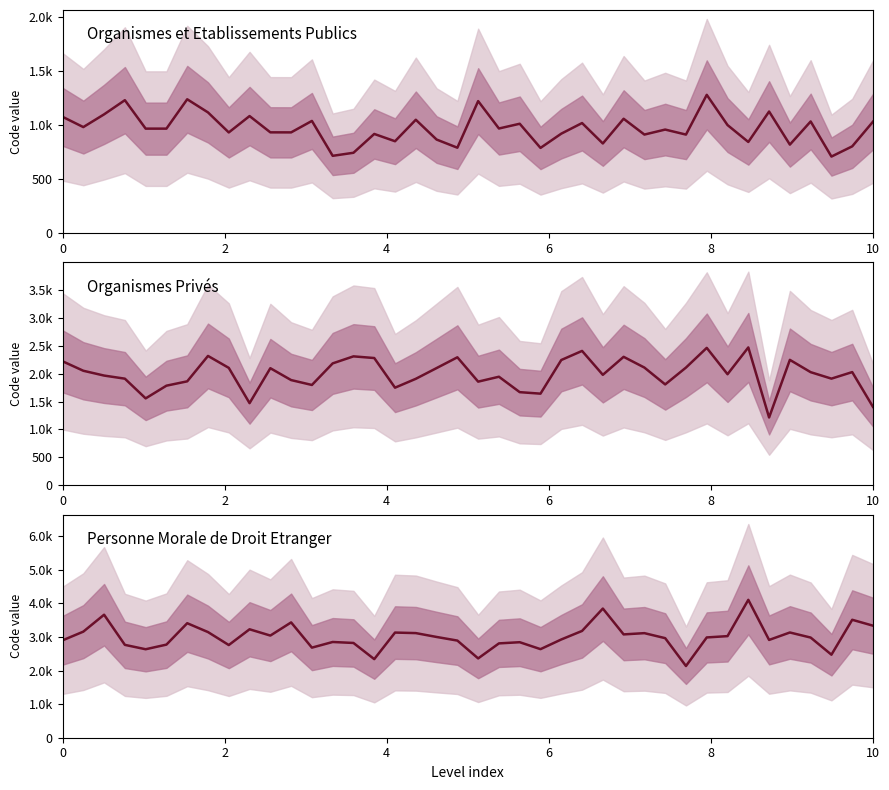

Which series has the largest total across all categories?

Personne Morale de Droit Etranger